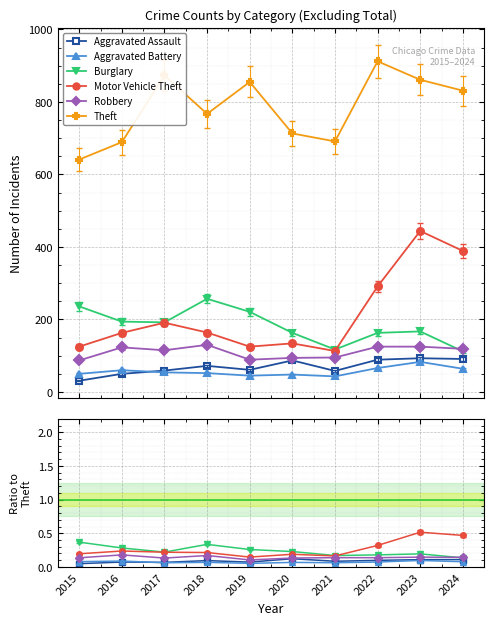

What is the value of the Robbery point at the 8th from the left?

125